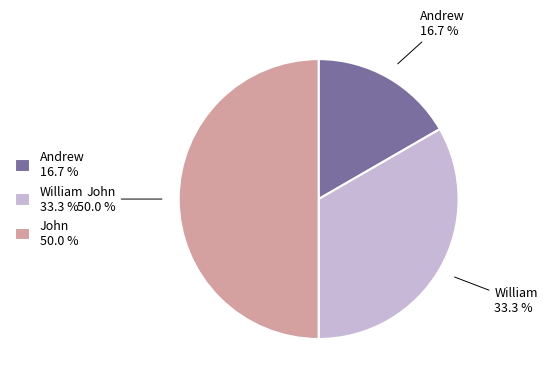

Rank the categories by value from highest to lowest.

John, William, Andrew